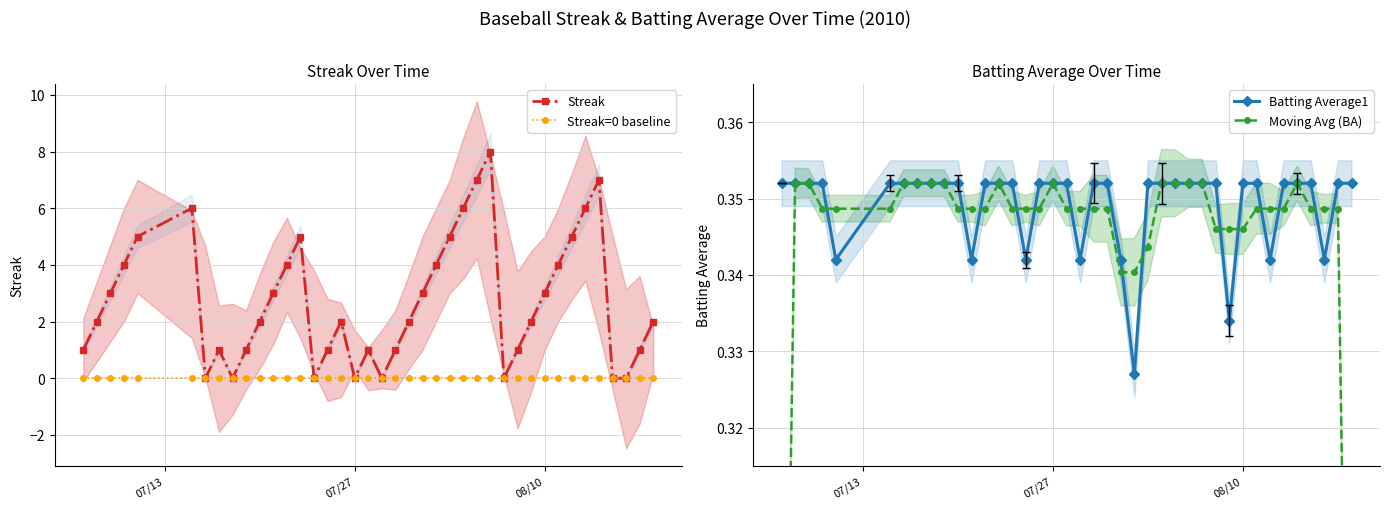

How many interior local peaks does the Streak series have?

7